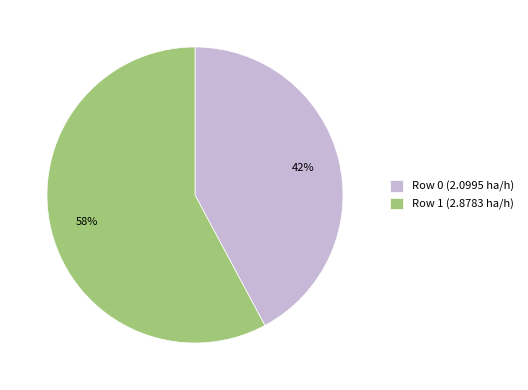

What is the smallest slice in the pie chart?

Row 0 (2.0995 ha/h)